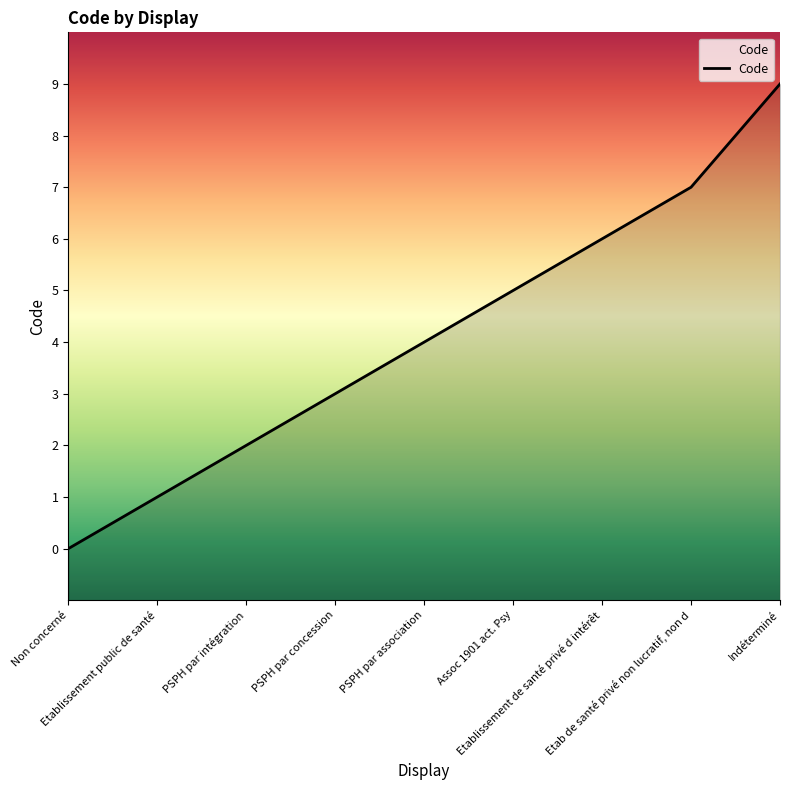

Is this an area chart (filled region under the line)?

No